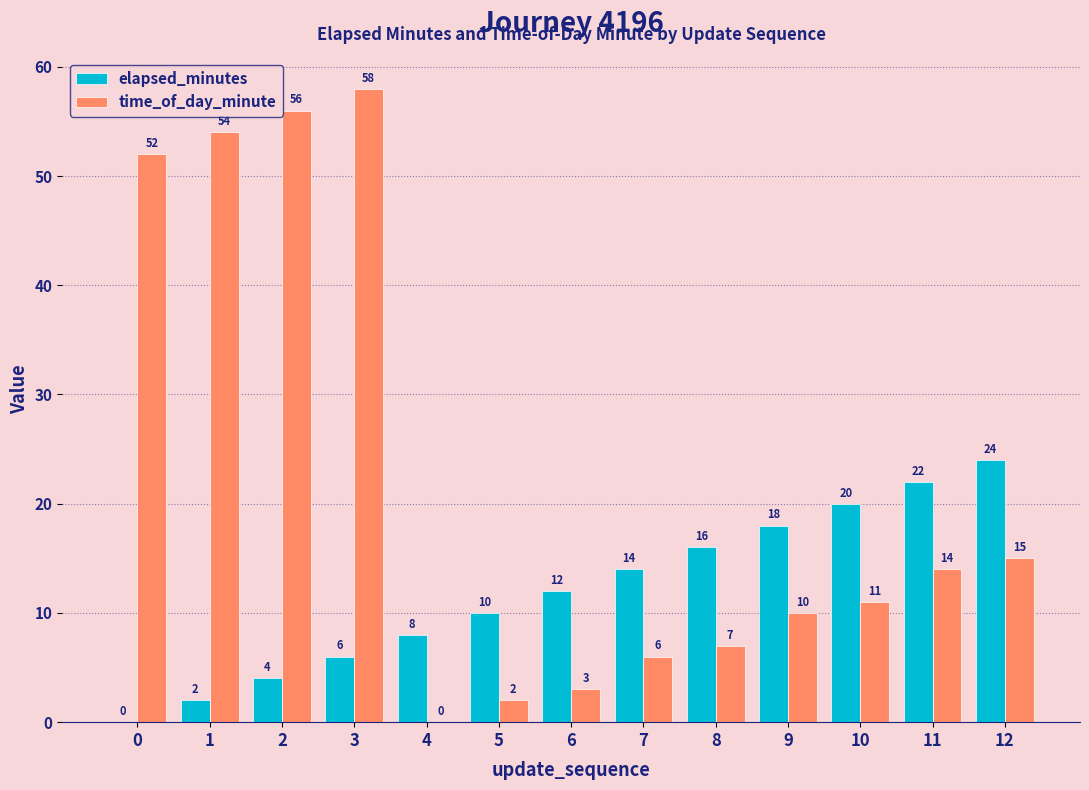

Are the bars horizontal?

No